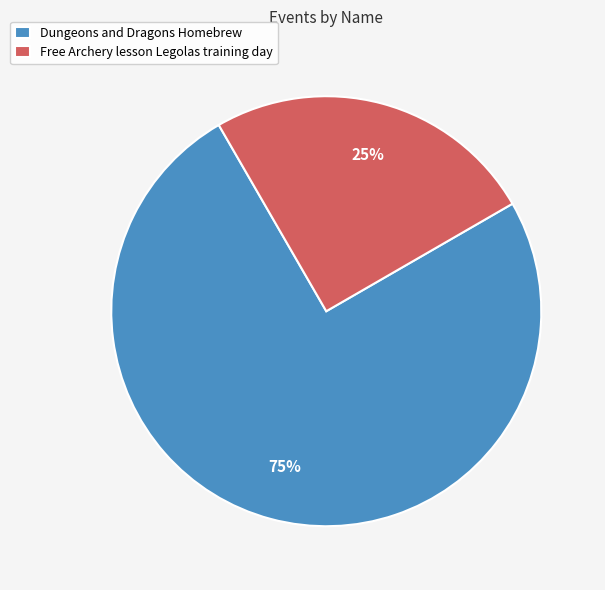

Rank the categories by value from highest to lowest.

Dungeons and Dragons Homebrew, Free Archery lesson Legolas training day